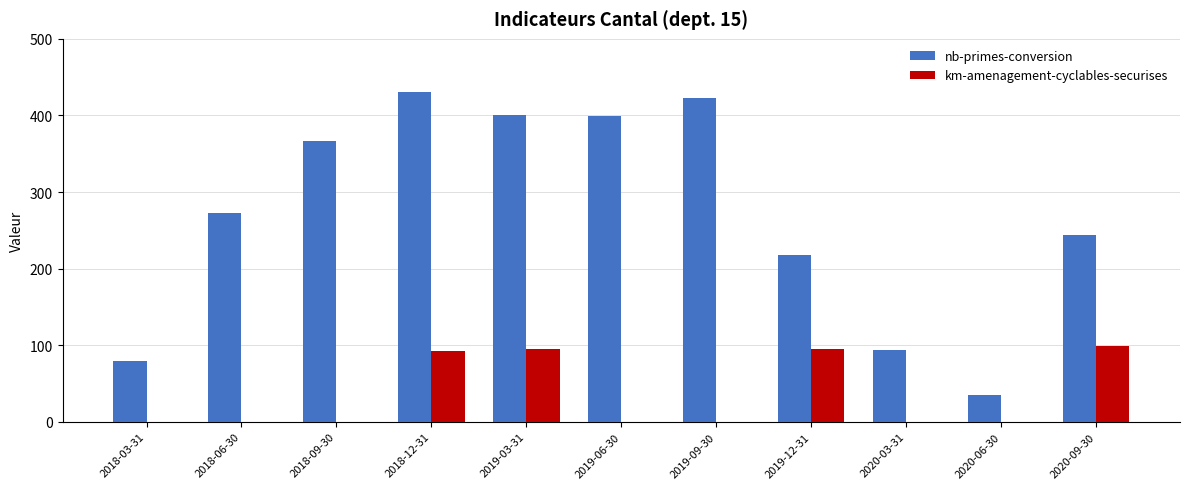

What is the sum of the nb-primes-conversion values at 2020-06-30 and 2019-06-30?

434